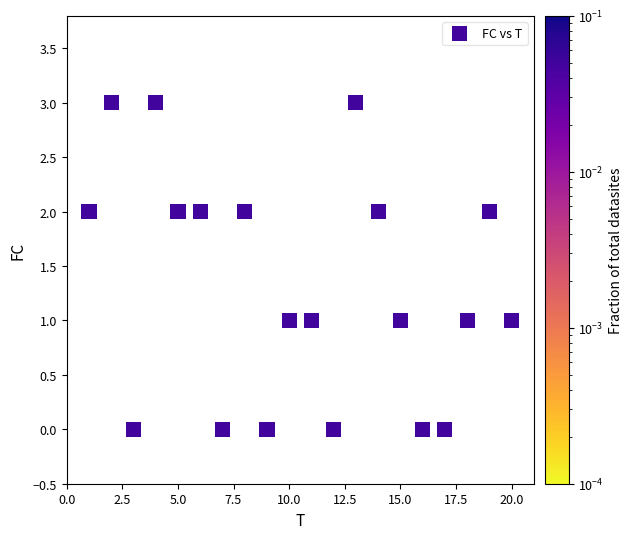

What is the range of Y values (max minus min)?

3